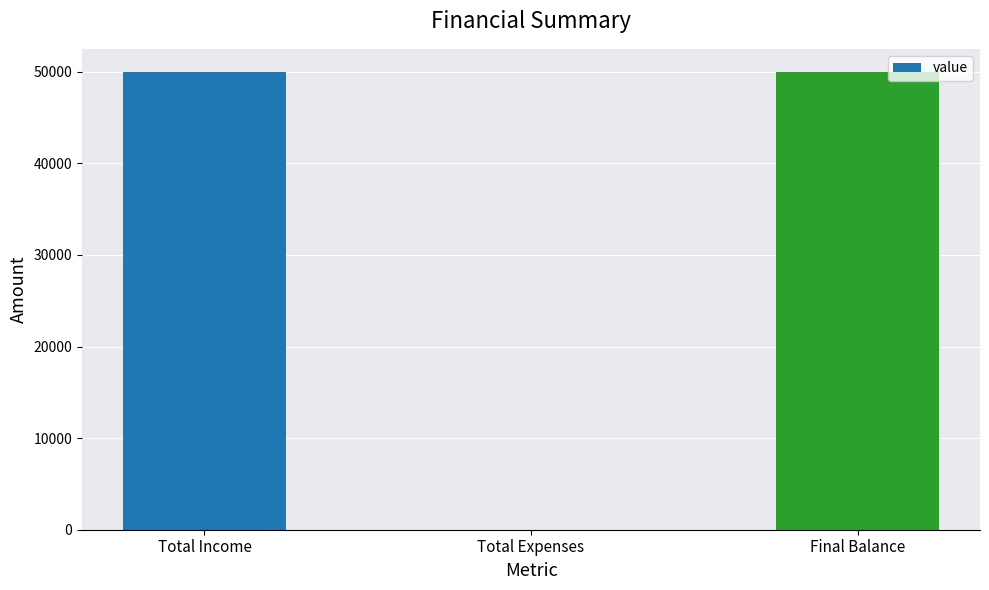

How many data points does each series have?

3